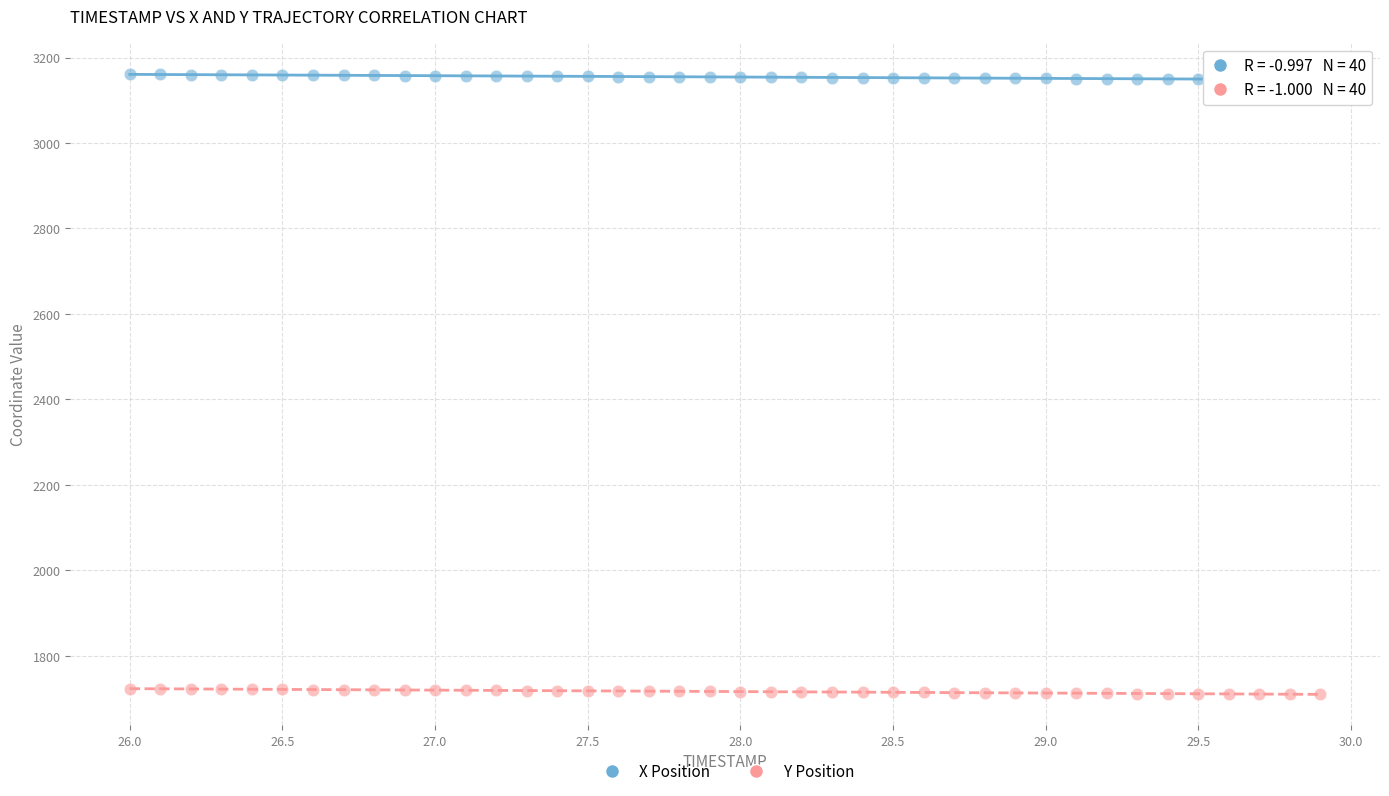

Across all data points, what is the range of X values (max minus min)?

3.9